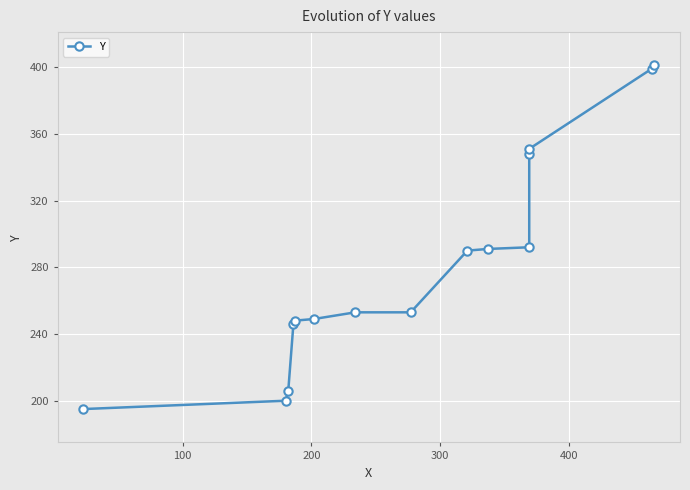

True or false: there are more than 0 points higher than both neighbors.

False